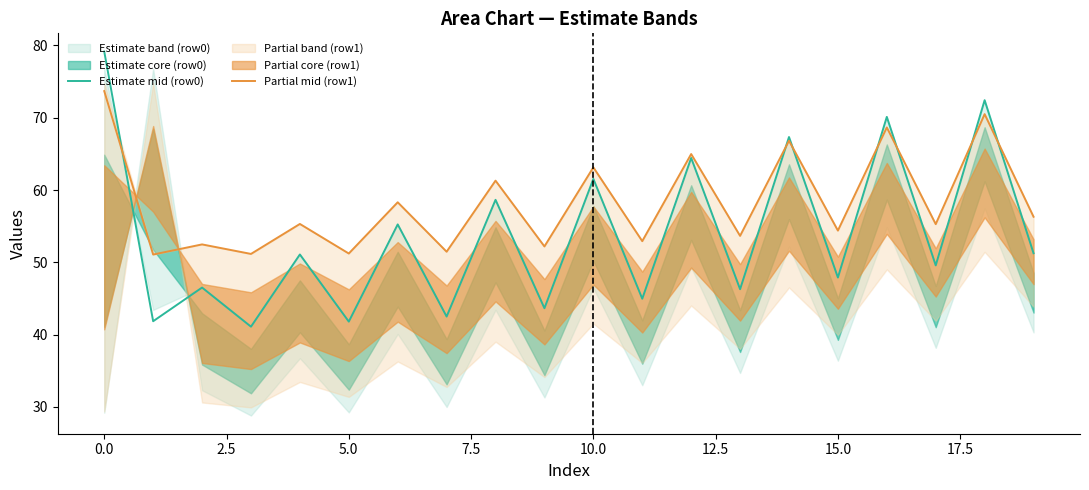

In Estimate mid (row0), how many points are higher than both neighbors (excluding endpoints)?

9